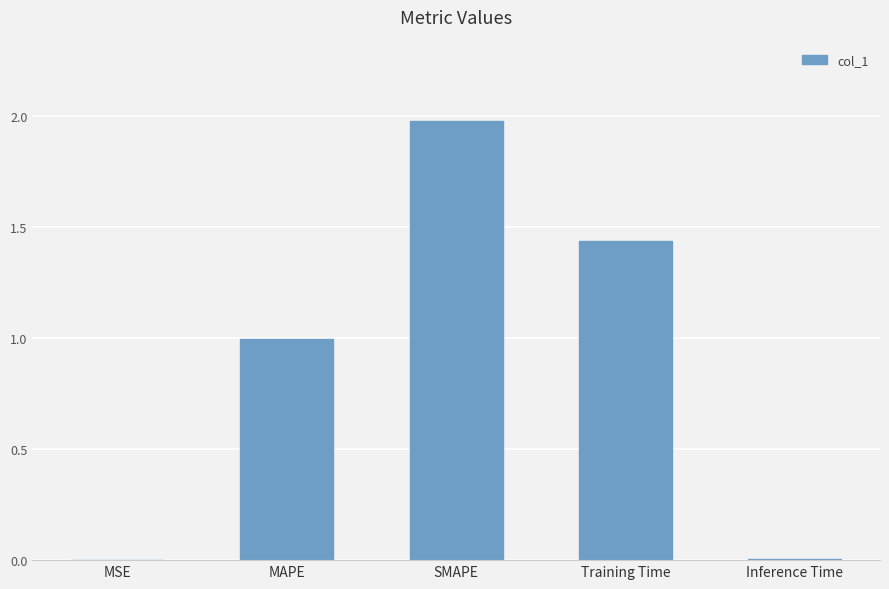

What is the difference between the values at SMAPE and MAPE?

1.0